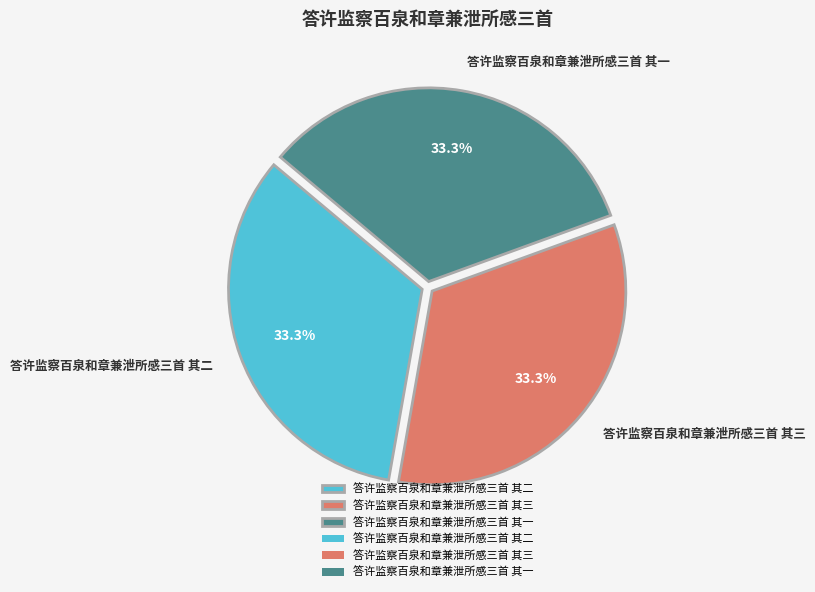

To the nearest percent, what is the average slice percentage?

33%